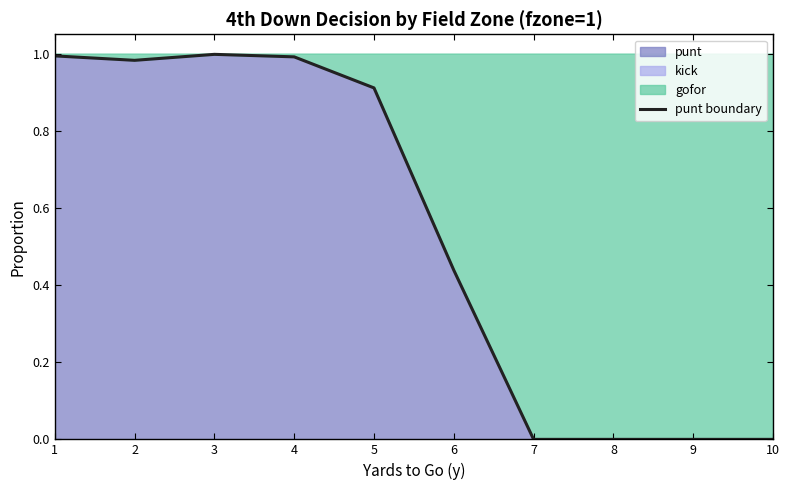

What is the greatest value displayed?

1.0